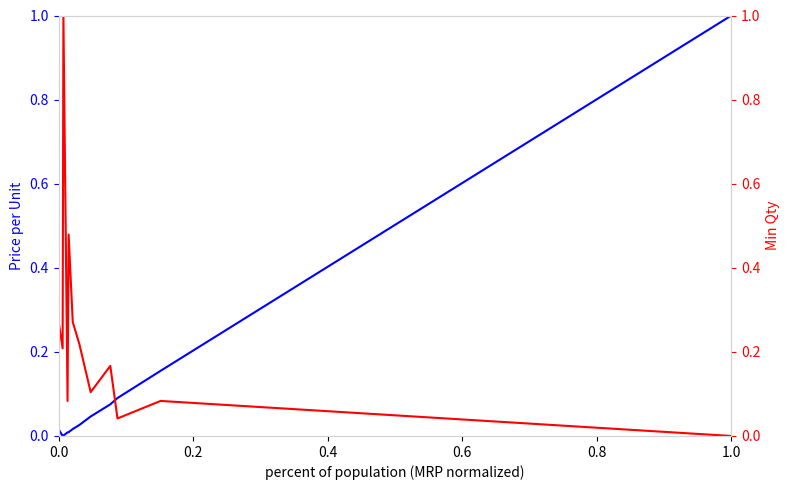

True or false: Min Qty has a value of 0.0 at 9.

False